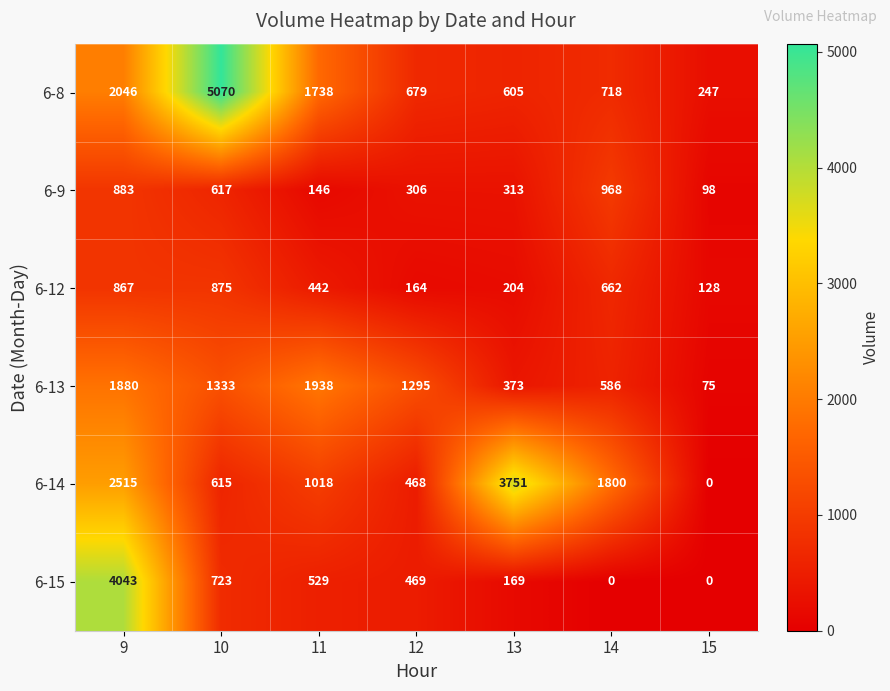

Is it true that 6-13 equals 75 at 15?

True